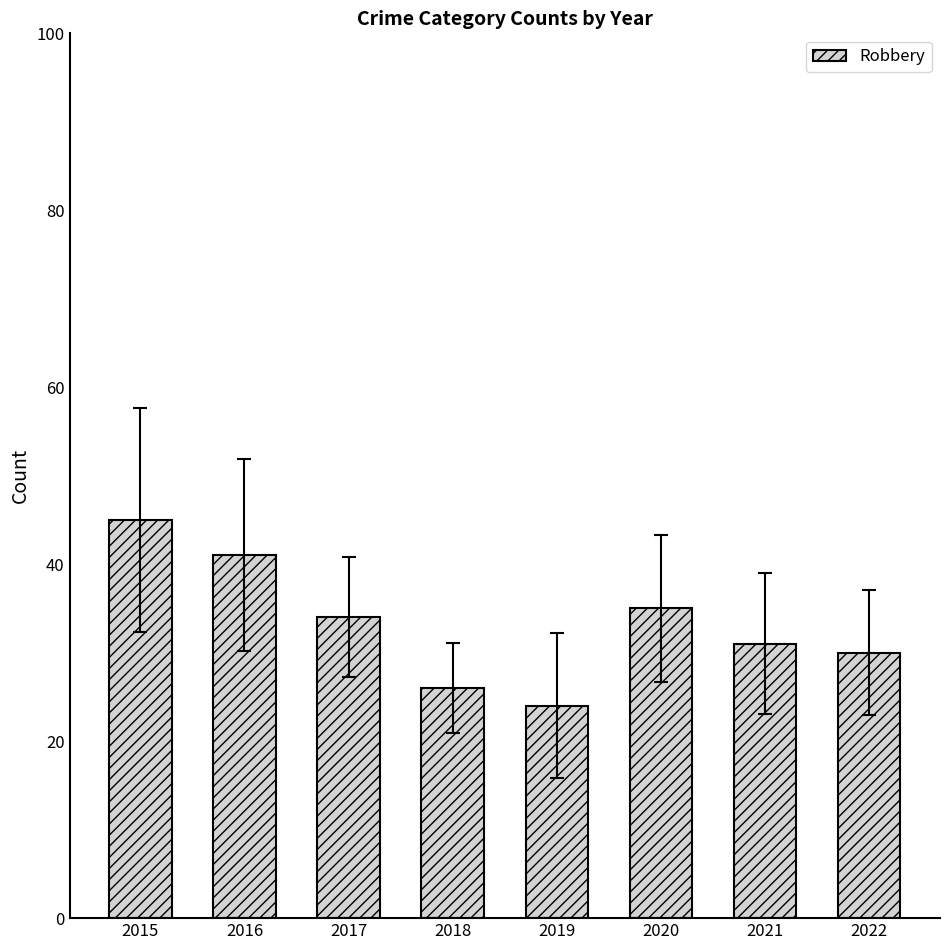

Read the value at 2017.

34